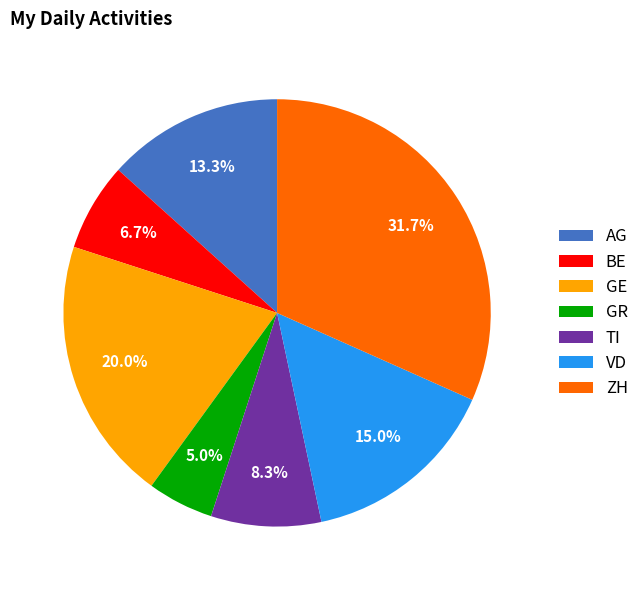

Is there any slice that represents more than half of the pie?

No